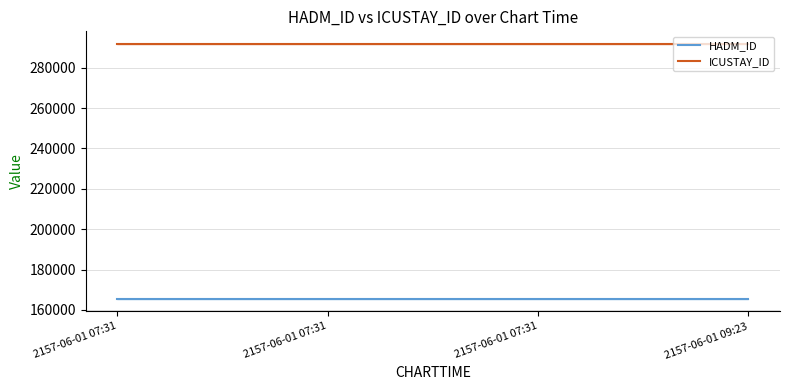

True or false: HADM_ID and ICUSTAY_ID cross at least once.

False